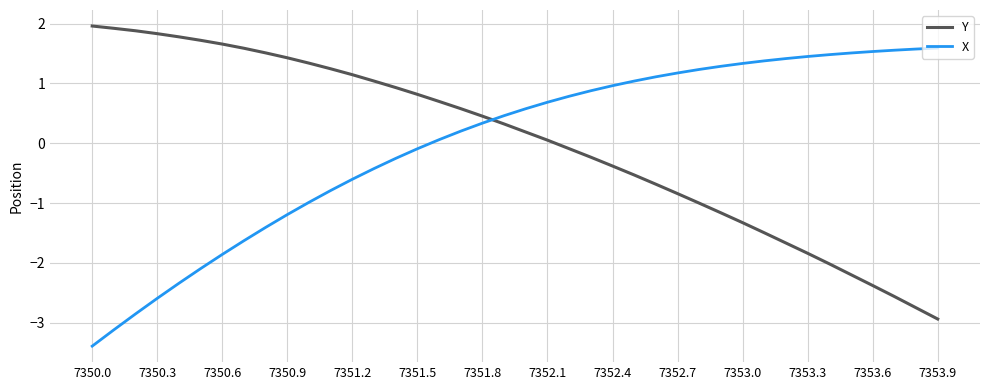

How many intersections are there between Y and X?

1